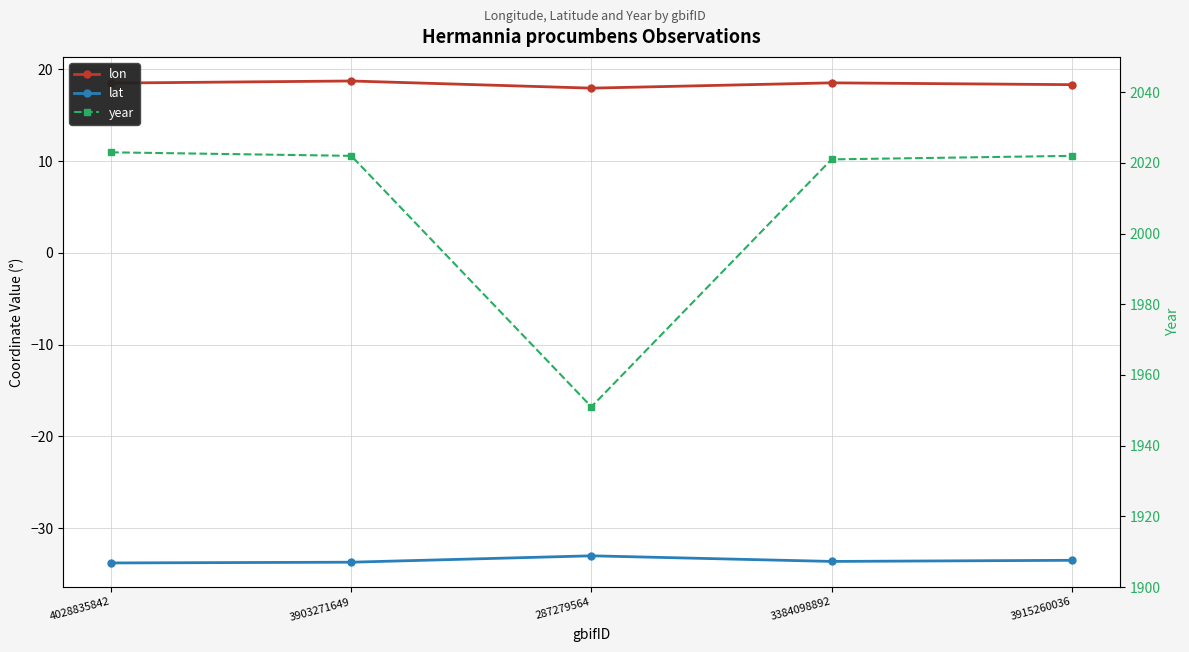

Which series has the largest total across all categories?

year